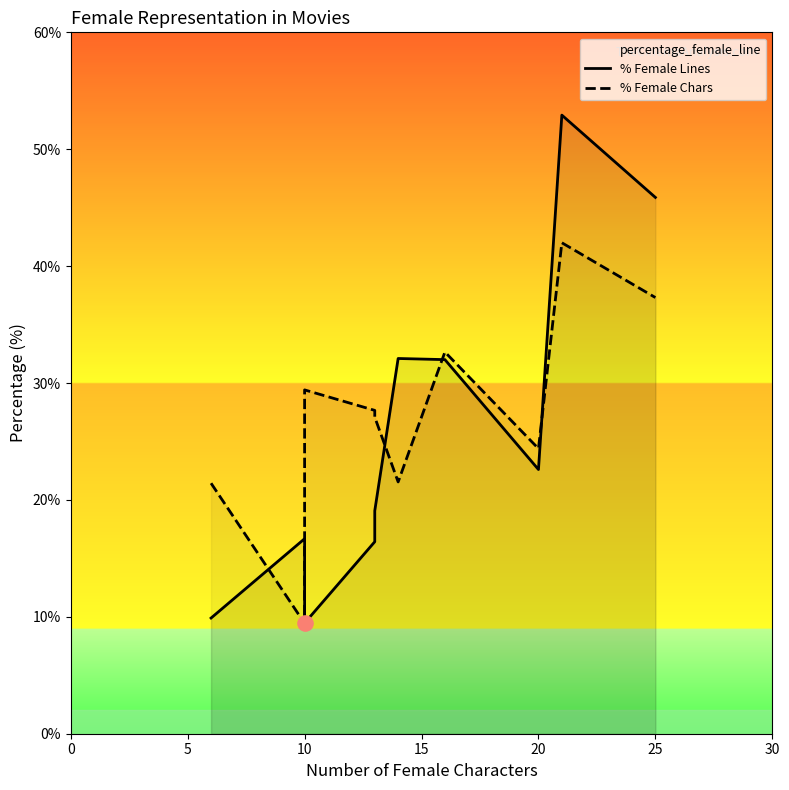

What are all the series names shown in the legend?

% Female Lines, % Female Chars